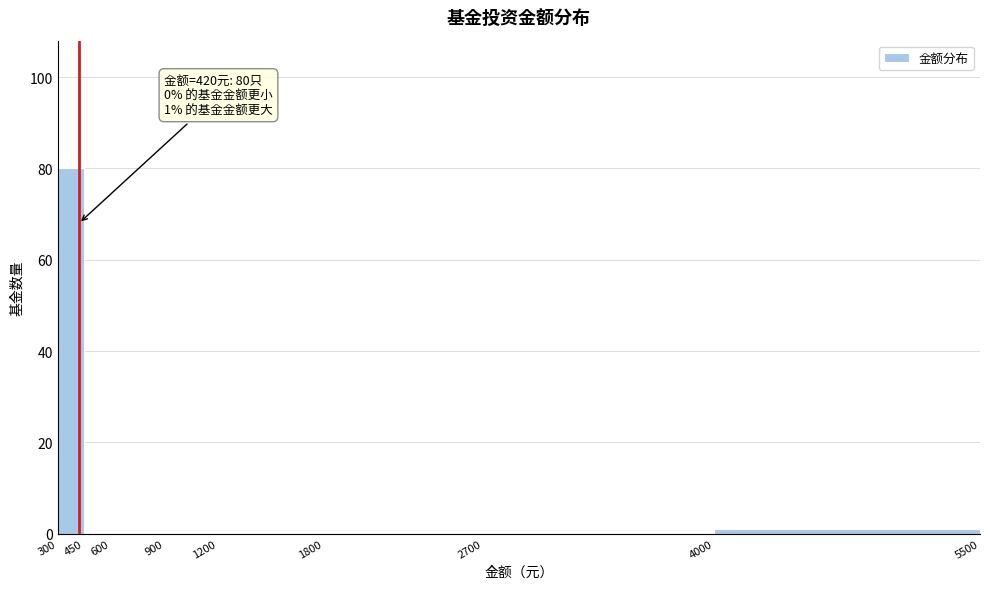

Over which range of the x-axis is the bar tallest?

300 to 450